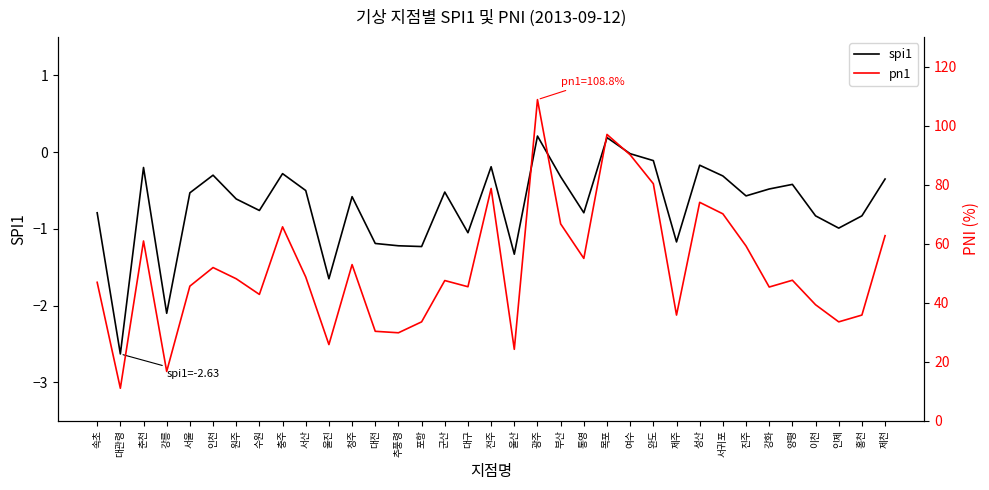

What are all the series names shown in the legend?

spi1, pn1